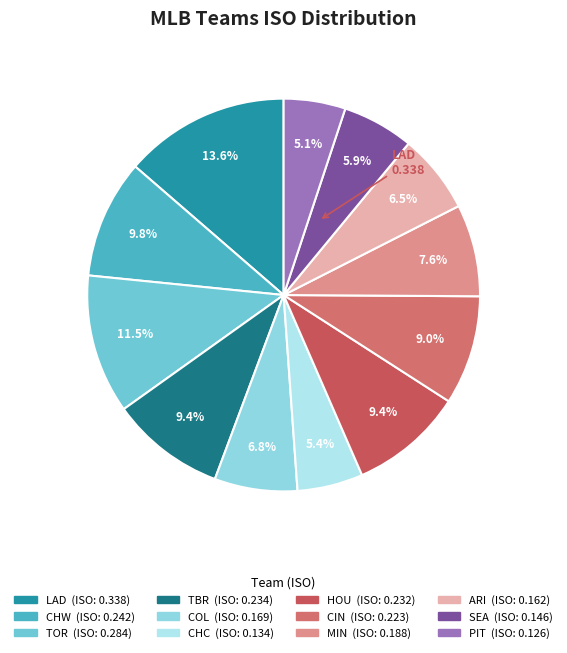

True or false: CHC accounts for 5% of the total.

True